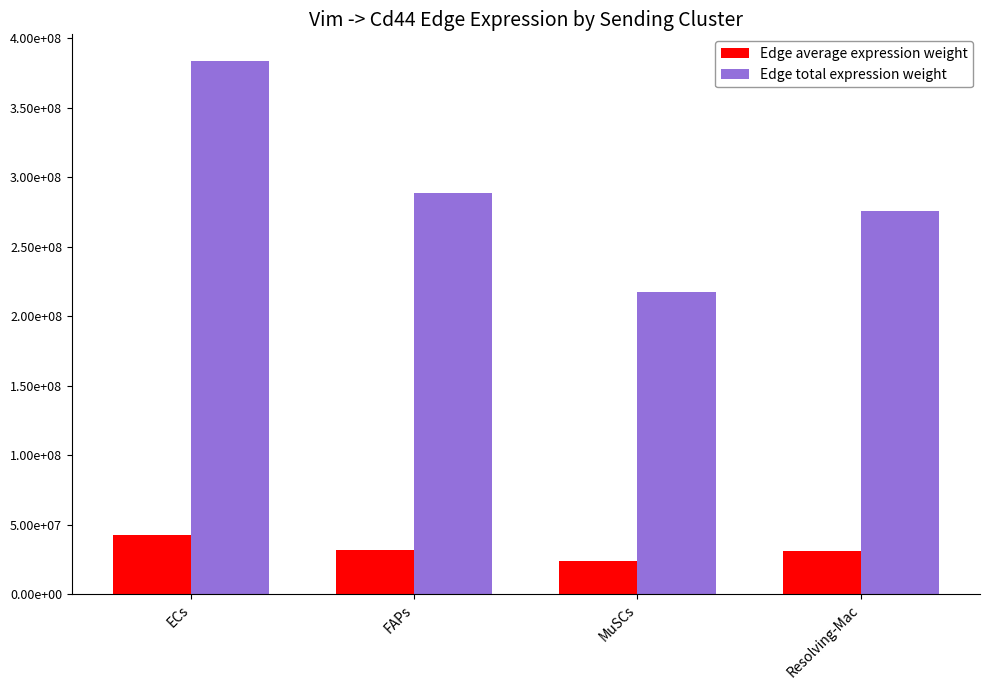

True or false: Edge total expression weight has a value of 383505287.3 at ECs.

True